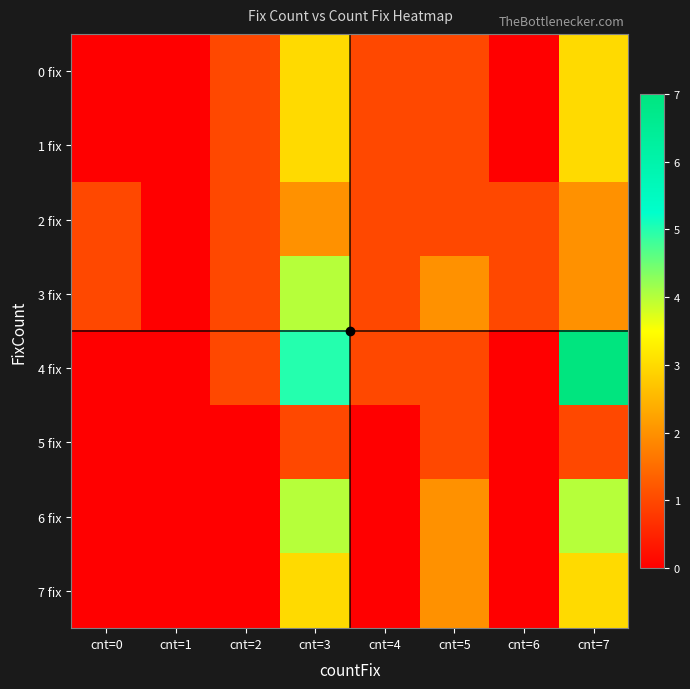

Reading left to right, extract all data points from this chart.

0 fix: cnt=0=0	cnt=1=0	cnt=2=1	cnt=3=3	cnt=4=1	cnt=5=1	cnt=6=0	cnt=7=3
1 fix: cnt=0=0	cnt=1=0	cnt=2=1	cnt=3=3	cnt=4=1	cnt=5=1	cnt=6=0	cnt=7=3
2 fix: cnt=0=1	cnt=1=0	cnt=2=1	cnt=3=2	cnt=4=1	cnt=5=1	cnt=6=1	cnt=7=2
3 fix: cnt=0=1	cnt=1=0	cnt=2=1	cnt=3=4	cnt=4=1	cnt=5=2	cnt=6=1	cnt=7=2
4 fix: cnt=0=0	cnt=1=0	cnt=2=1	cnt=3=5	cnt=4=1	cnt=5=1	cnt=6=0	cnt=7=7
5 fix: cnt=0=0	cnt=1=0	cnt=2=0	cnt=3=1	cnt=4=0	cnt=5=1	cnt=6=0	cnt=7=1
6 fix: cnt=0=0	cnt=1=0	cnt=2=0	cnt=3=4	cnt=4=0	cnt=5=2	cnt=6=0	cnt=7=4
7 fix: cnt=0=0	cnt=1=0	cnt=2=0	cnt=3=3	cnt=4=0	cnt=5=2	cnt=6=0	cnt=7=3